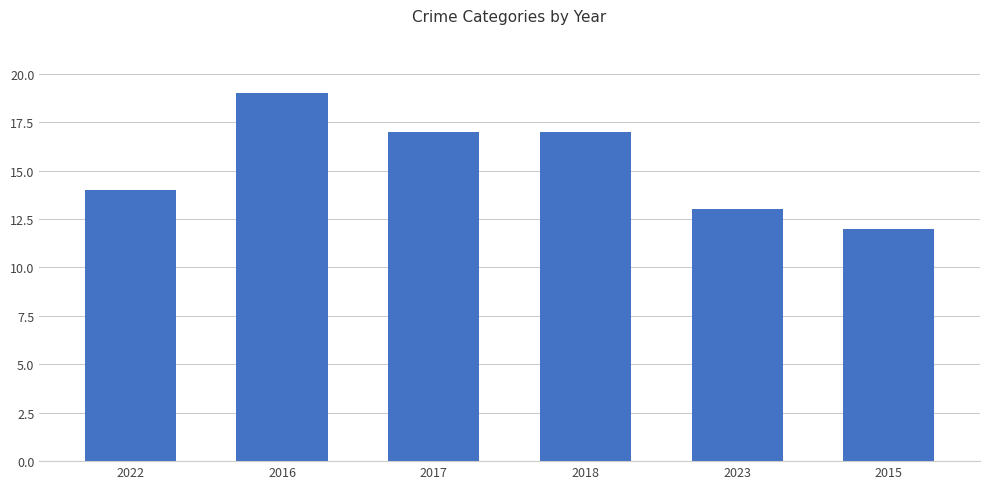

What is the label of the 5th bar from the right?

2016